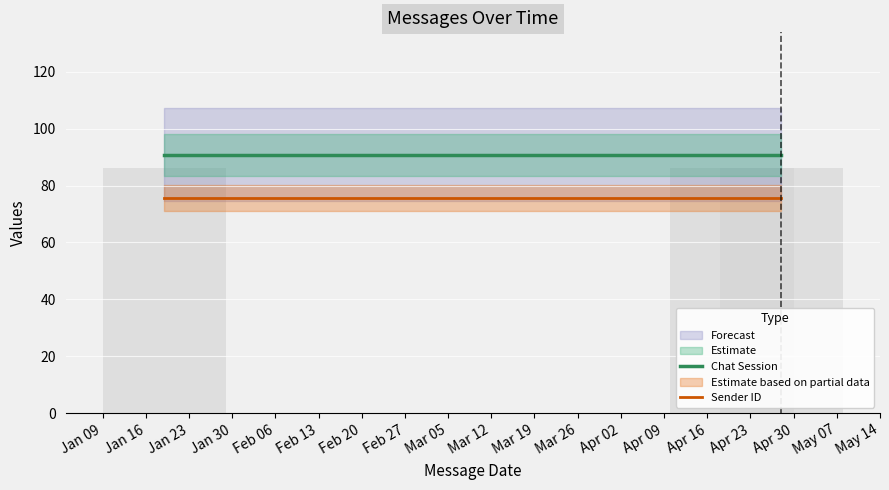

Between Jan 16 and Jan 23, which series saw the biggest shift?

Chat Session